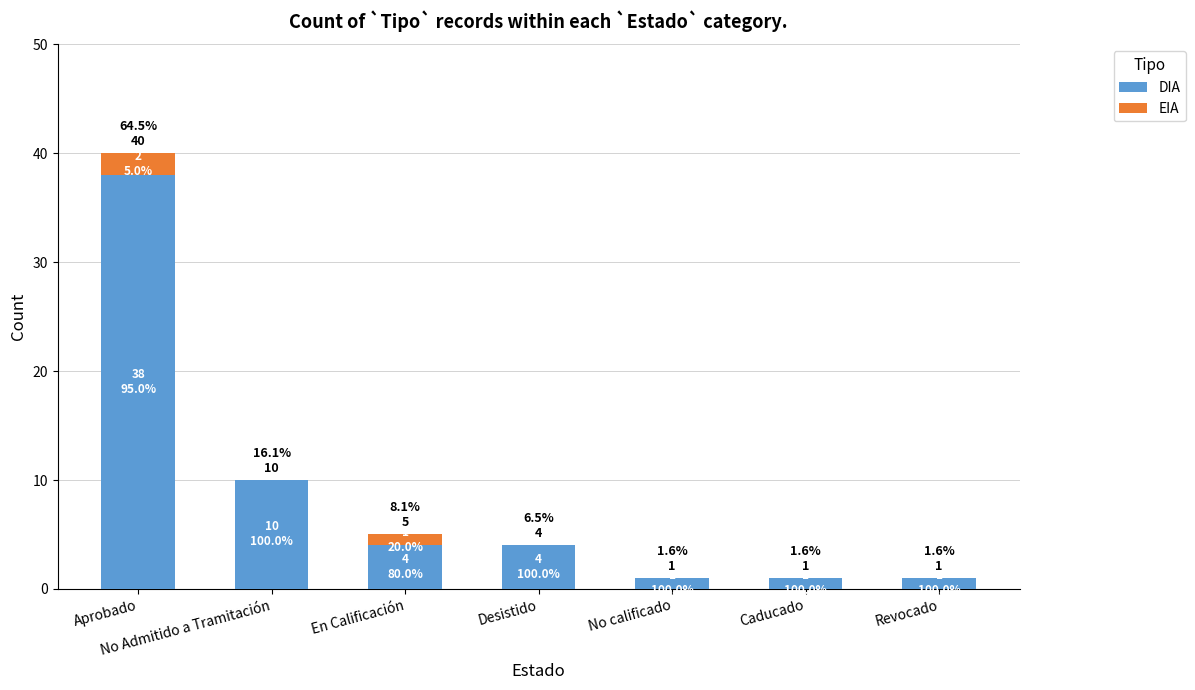

At which category is the sum across all series the highest?

Aprobado